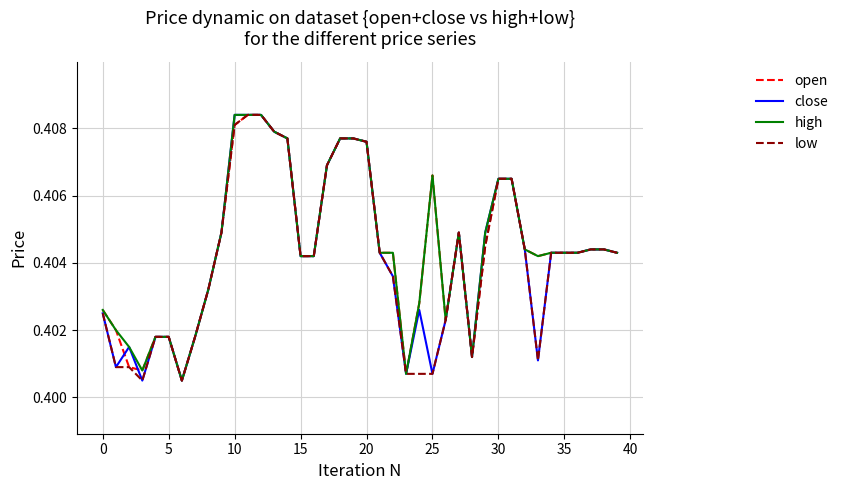

What is the label of the 18th point from the left?

17